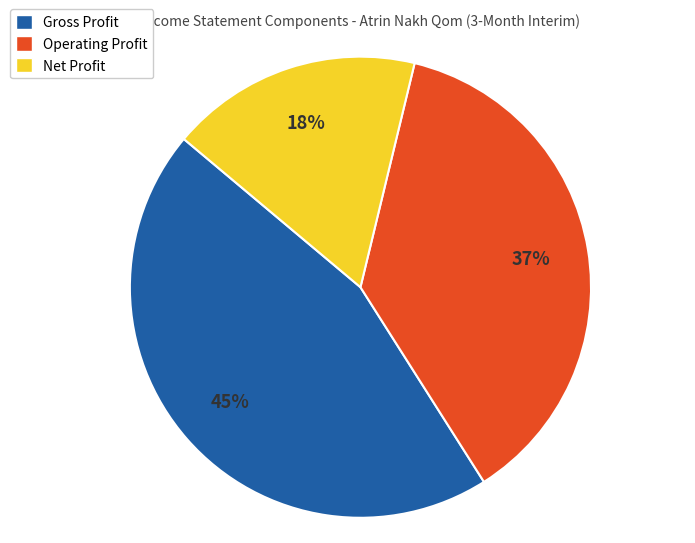

To the nearest percent, what is the difference between the largest and smallest slice percentages?

27%